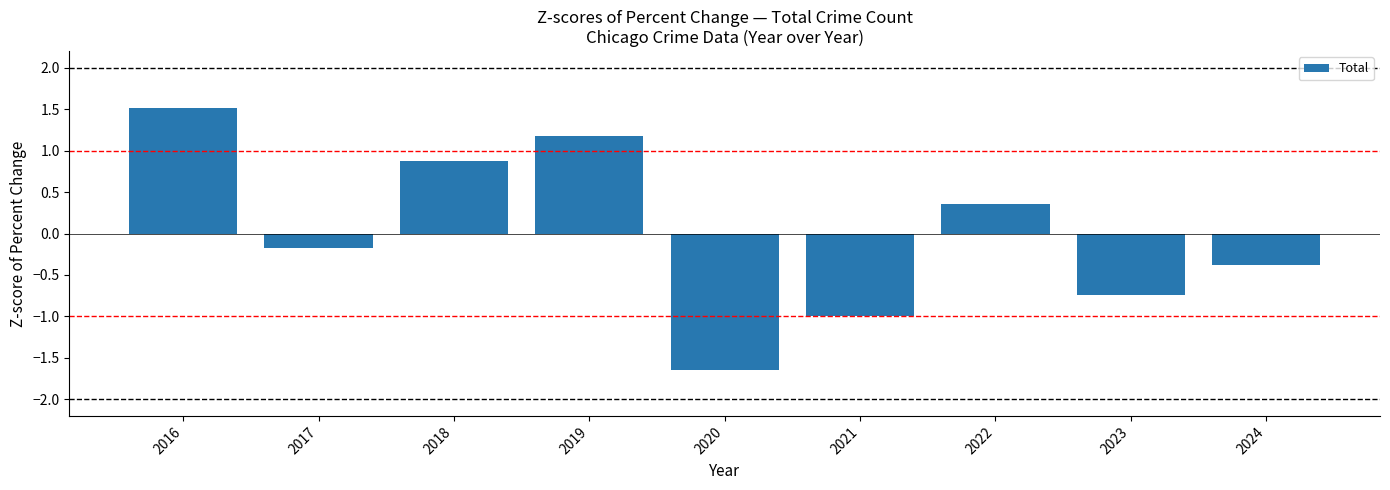

What is the difference between the maximum and second lowest values?

2.5